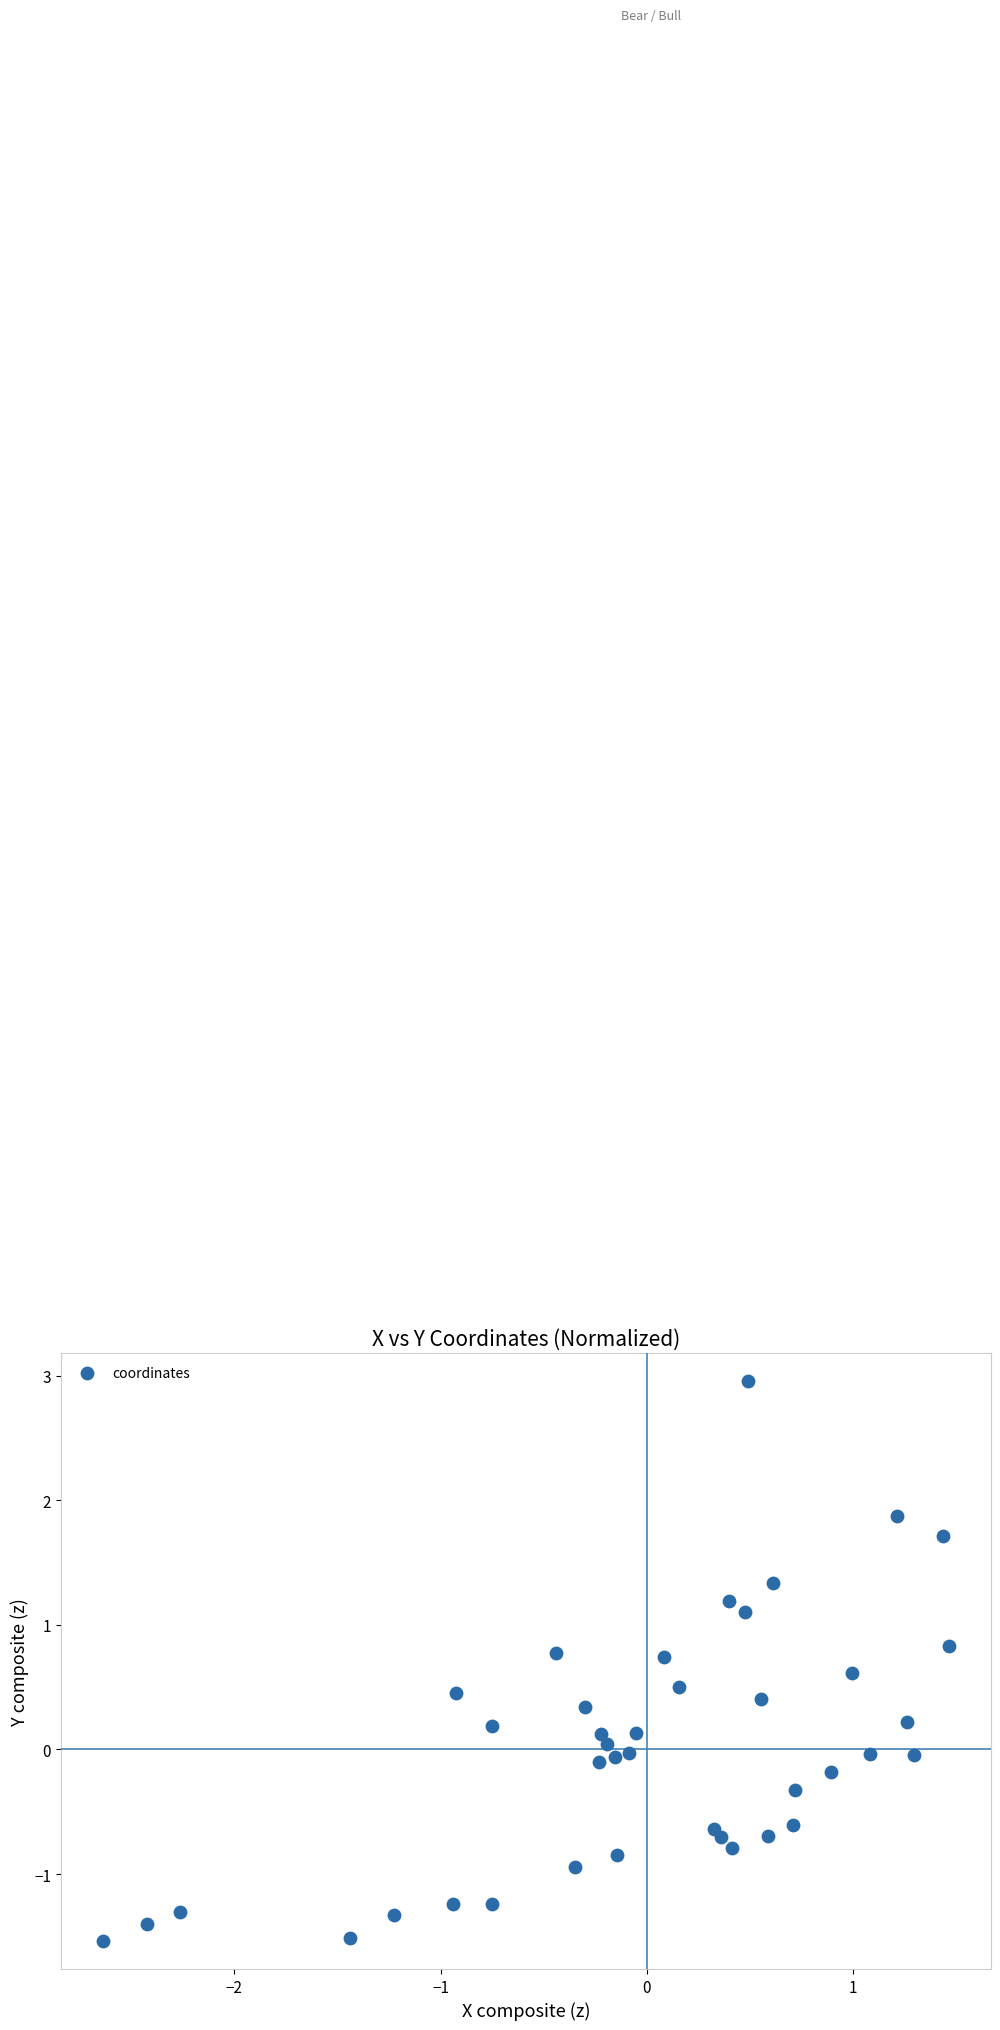

What is the range of Y values (max minus min)?

4.5